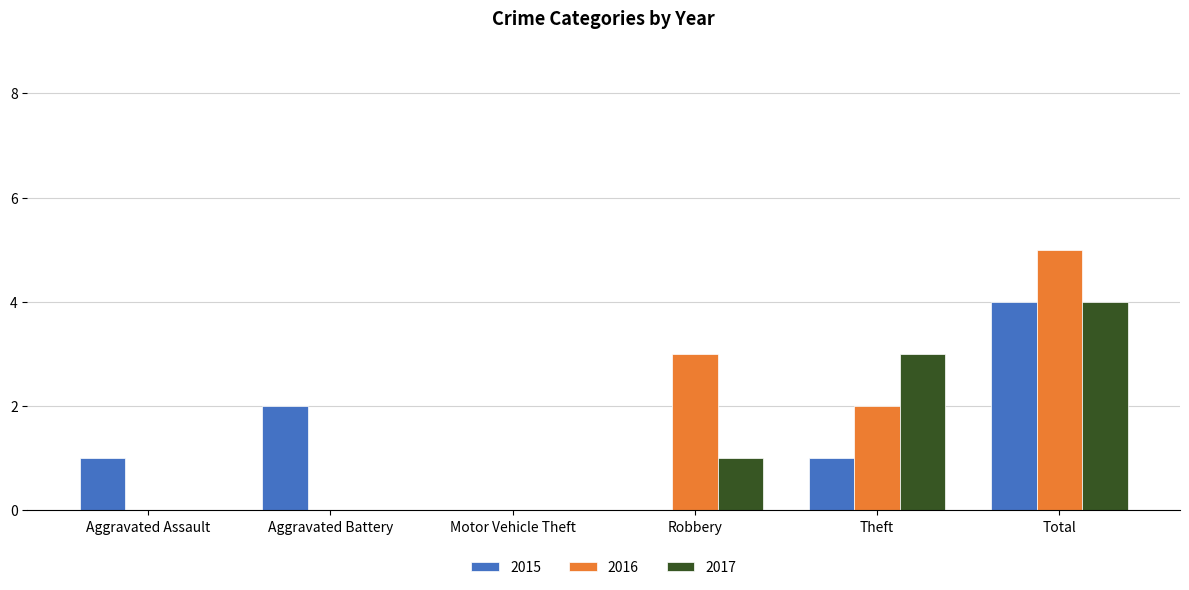

Are the bars grouped side by side (vs. stacked)?

Yes